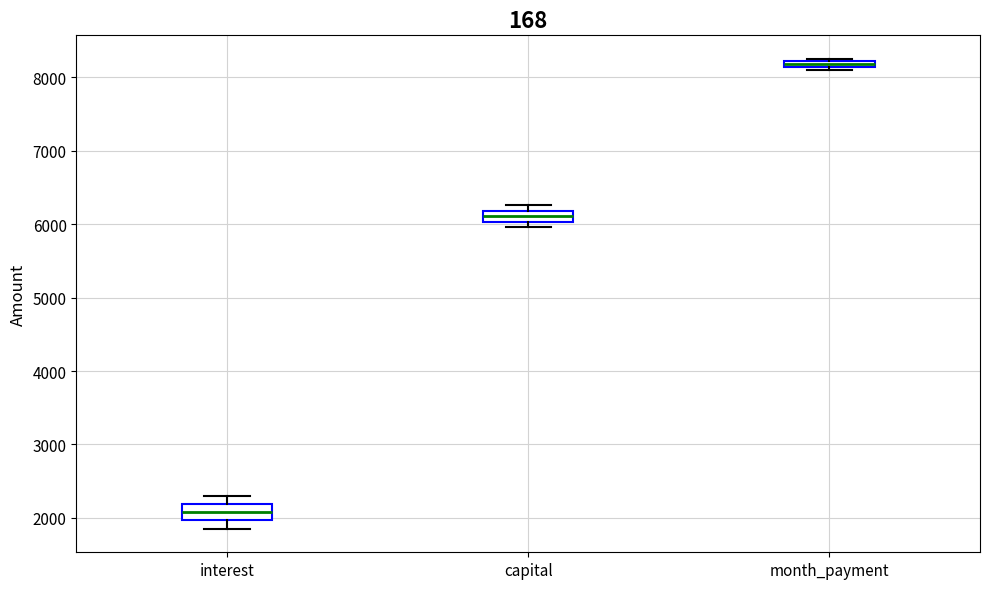

Which box's median line is the highest?

month_payment